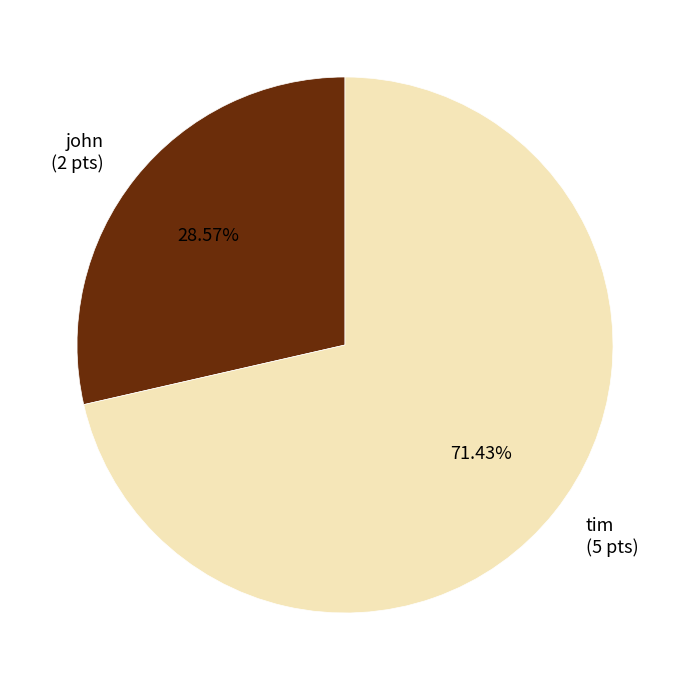

Does any single category account for the majority?

Yes